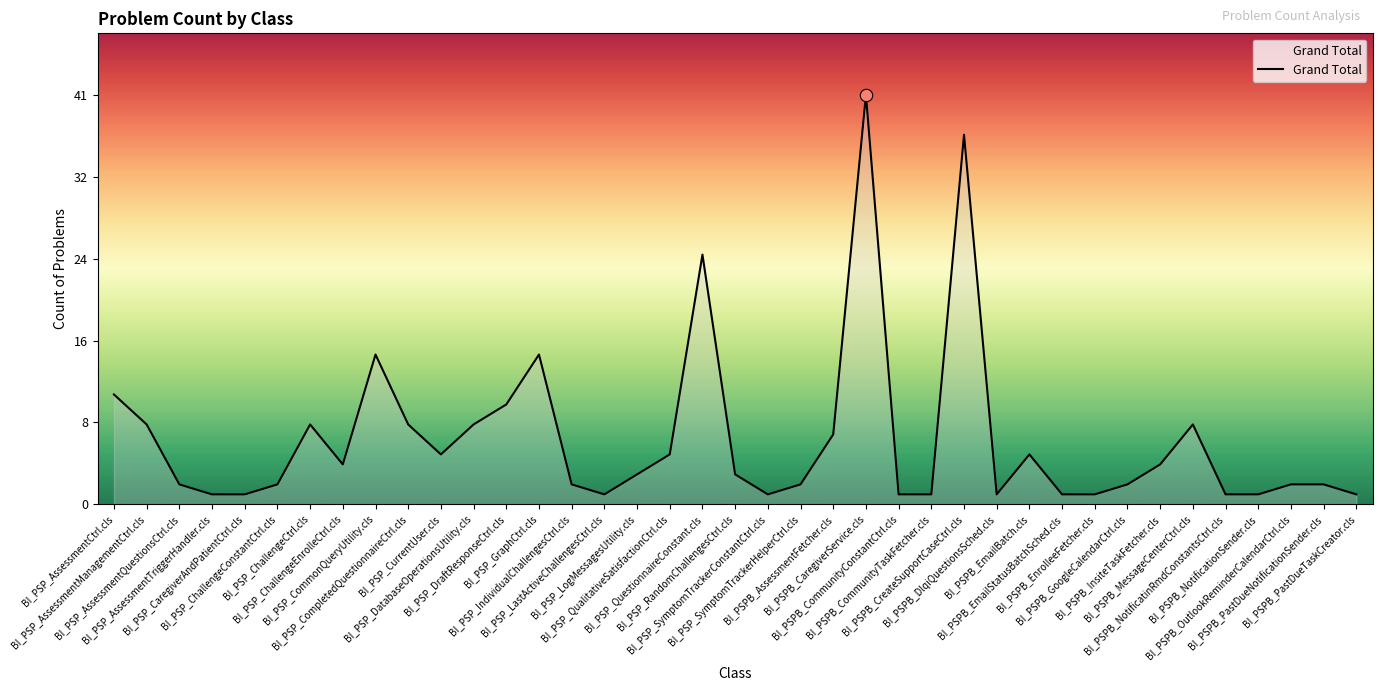

Between BI_PSPB_NotificationSender.cls and BI_PSP_RandomChallengesCtrl.cls, which is larger?

BI_PSP_RandomChallengesCtrl.cls